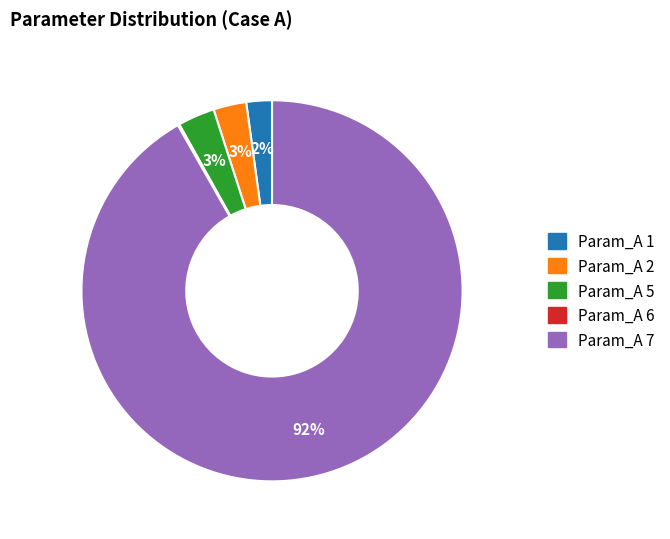

Does Param_A 7 account for over 50% of the chart?

Yes